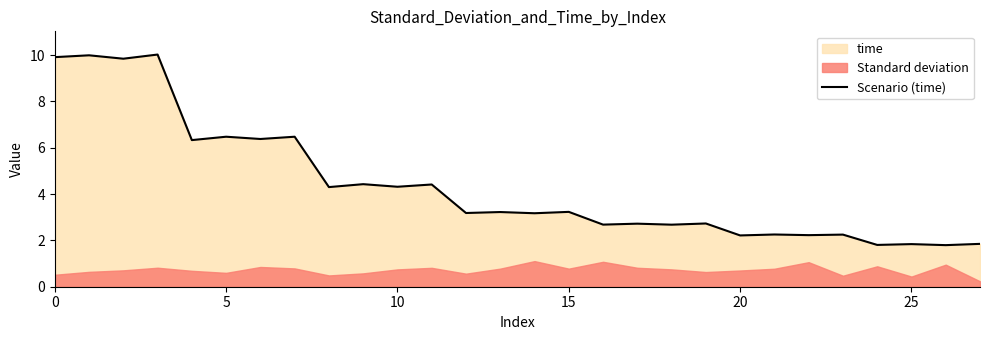

How many lines are shown in the chart?

1